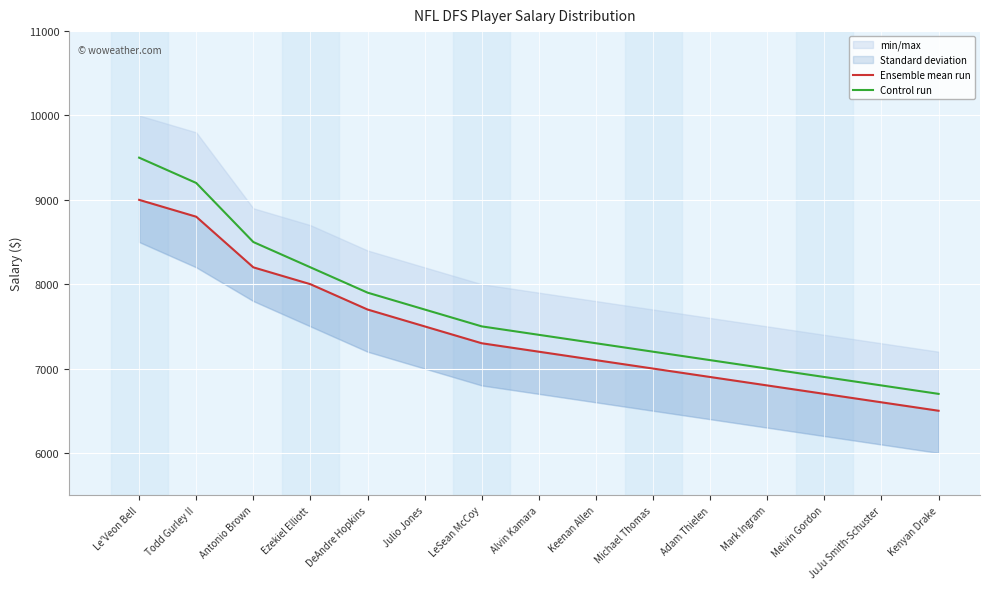

What is the average value of the Control run series?

7660